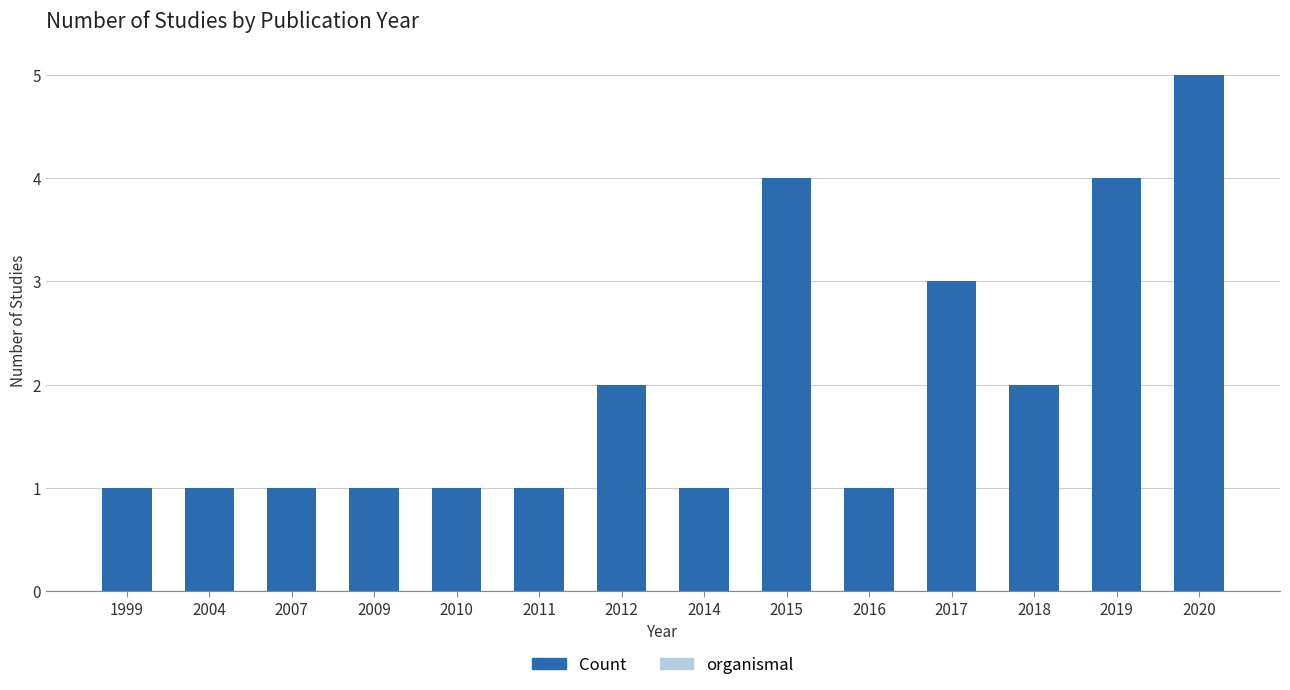

Reading right to left, extract all data points from this chart.

2020=5	2019=4	2018=2	2017=3	2016=1	2015=4	2014=1	2012=2	2011=1	2010=1	2009=1	2007=1	2004=1	1999=1